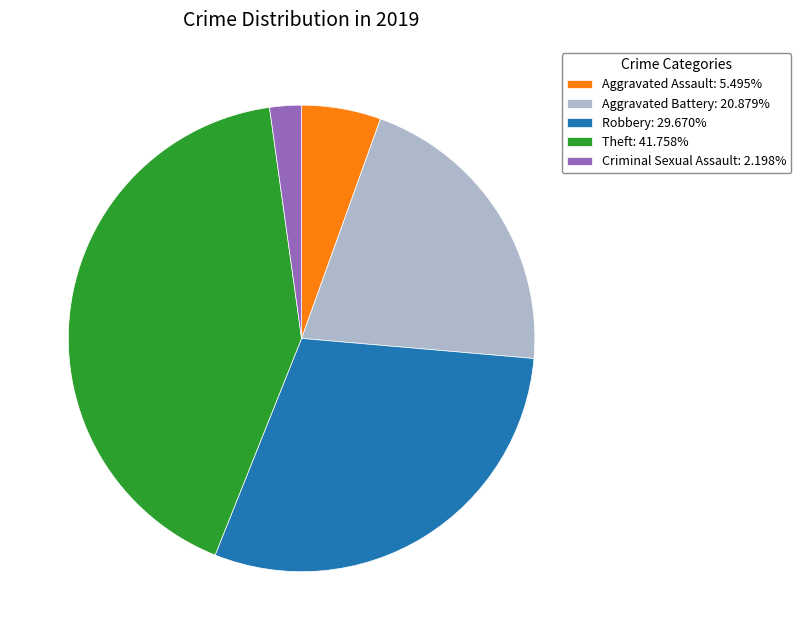

Is Aggravated Assault: 5.495% the majority of the pie?

No